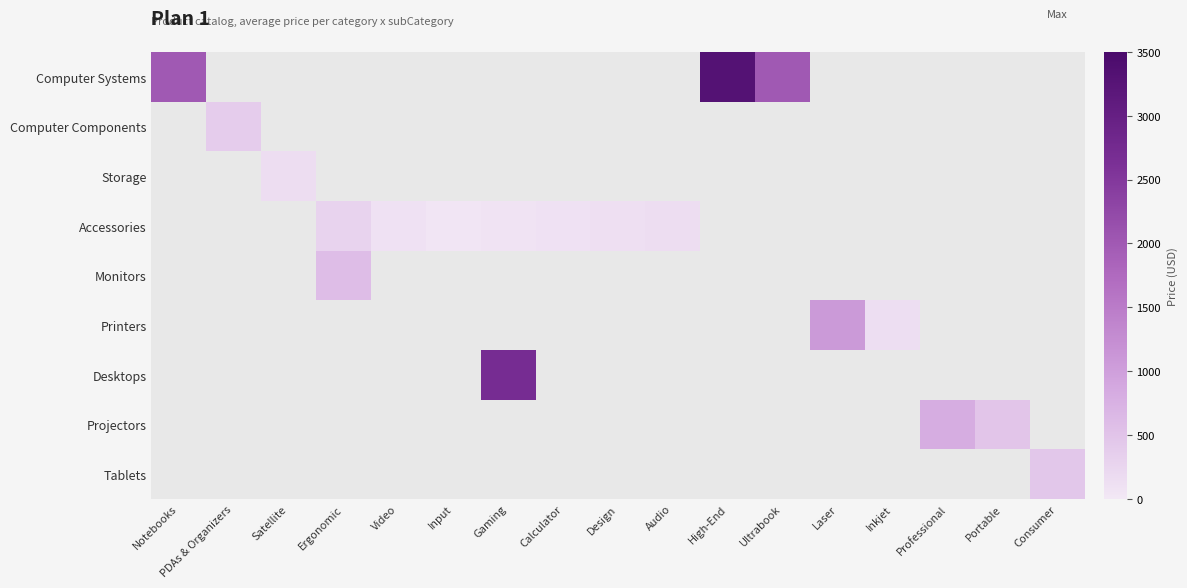

How many data points does each series have?

17